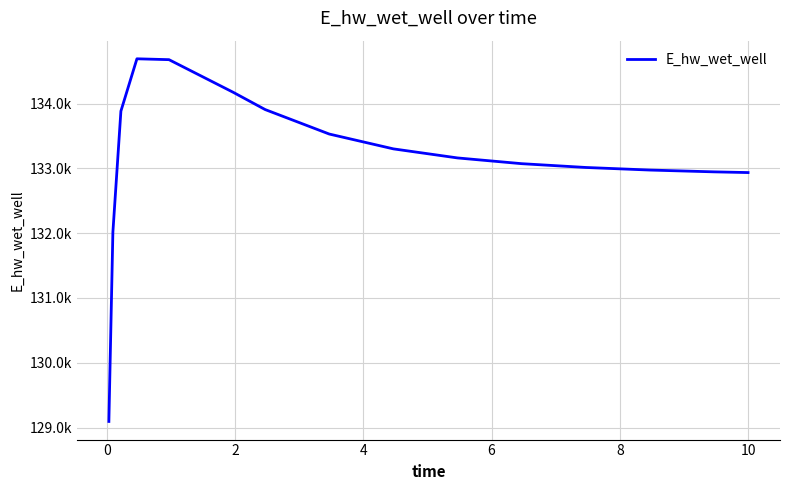

True or false: the data has more than 0 interior local peaks.

True